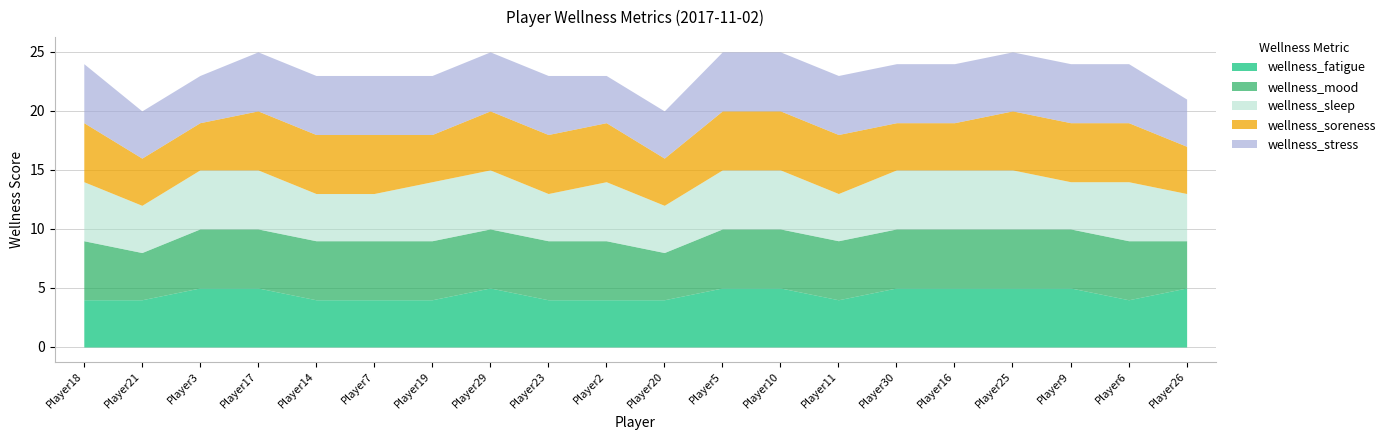

True or false: wellness_sleep and wellness_stress intersect in this chart.

True